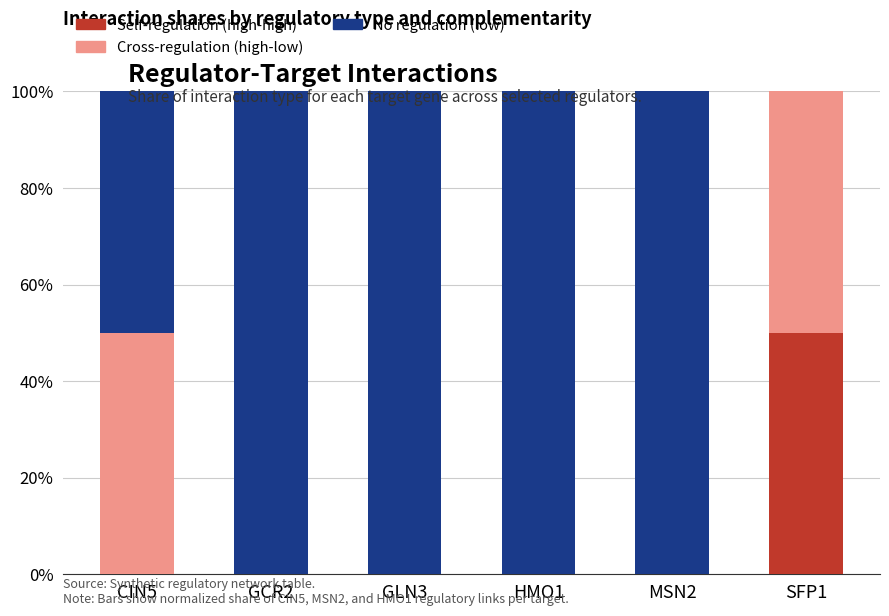

Read the No regulation (low) value at GCR2.

1.0